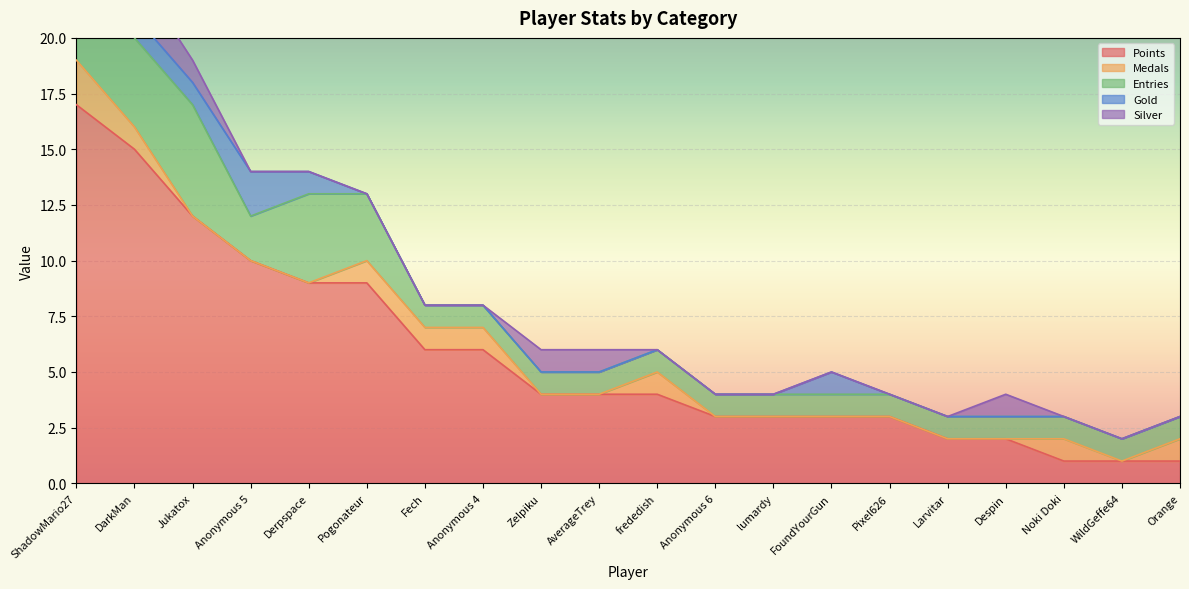

True or false: Entries and Points intersect in this chart.

False